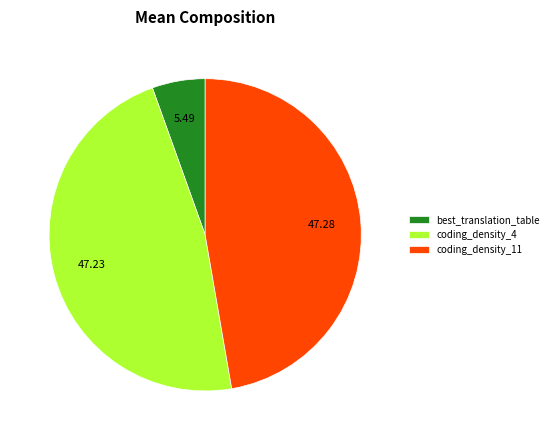

True or false: best_translation_table accounts for 5% of the total.

True